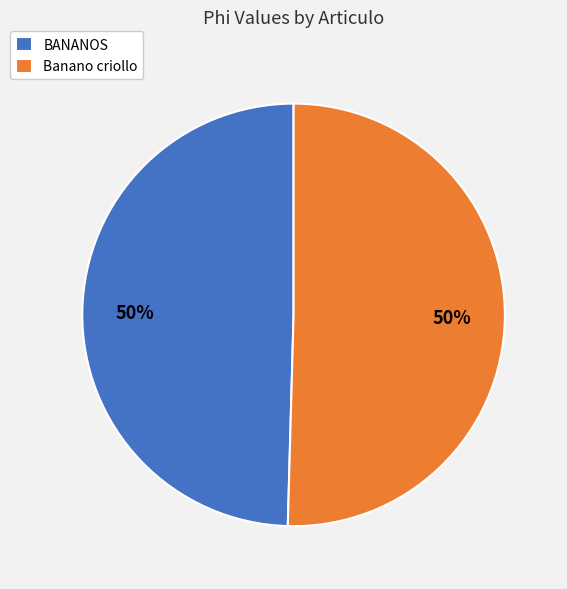

Do Banano criollo and BANANOS together represent more than half of the pie?

Yes